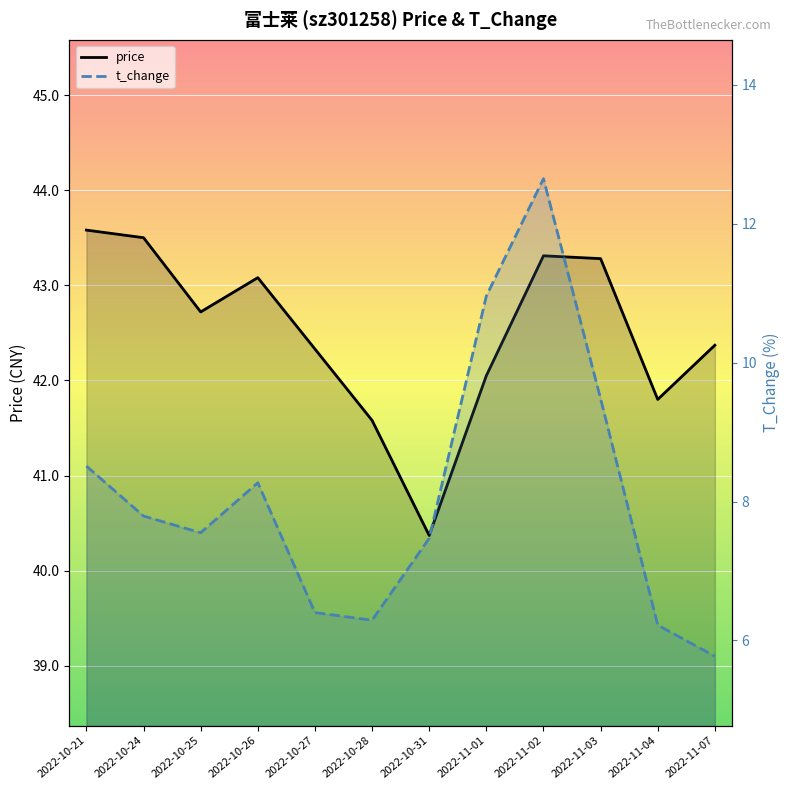

What is the label of the 9th point from the right?

2022-10-26